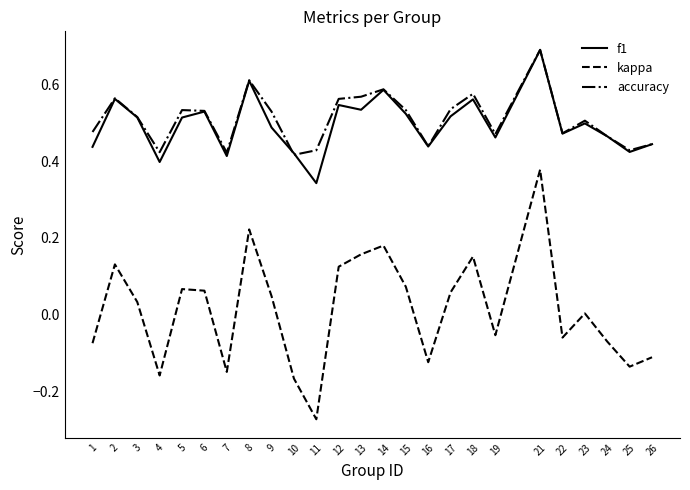

True or false: kappa and accuracy intersect in this chart.

False